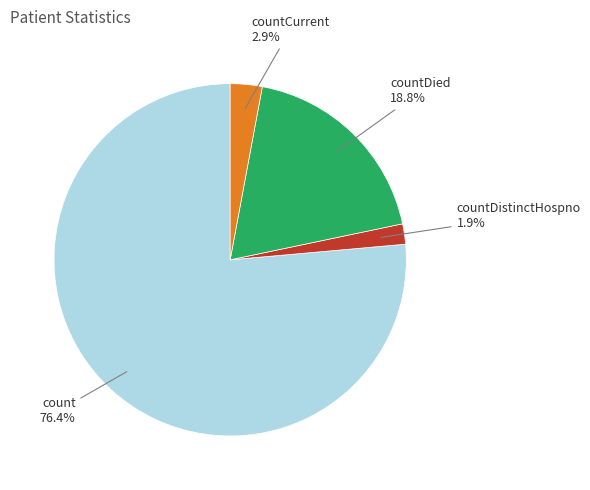

Is there a majority slice in this chart?

Yes